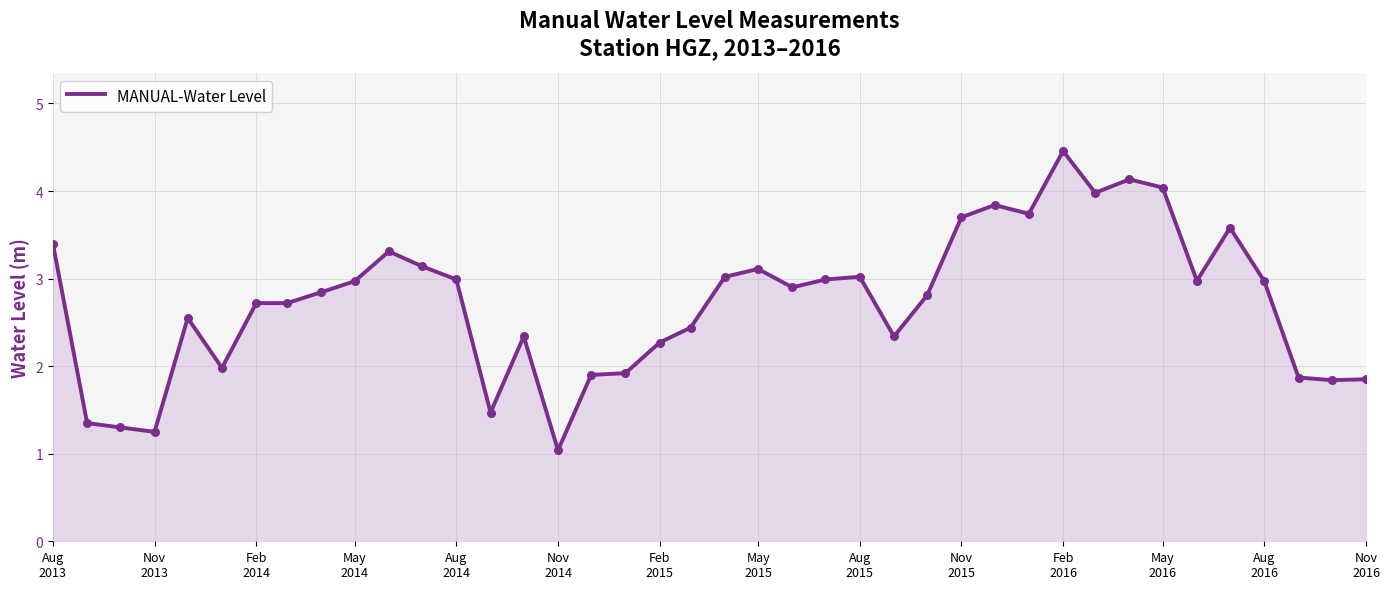

What is the smallest value displayed?

1.0